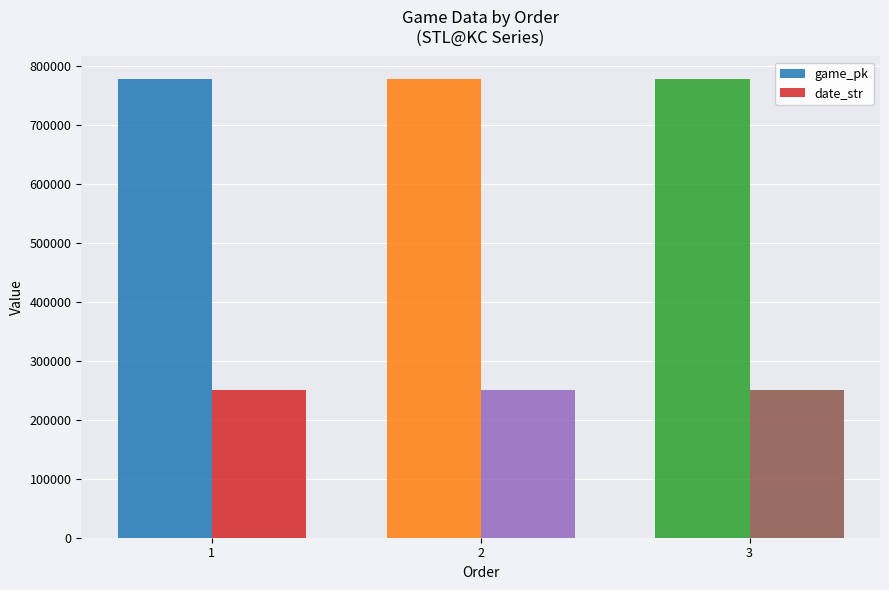

Between 3 and 2, which is larger?

3